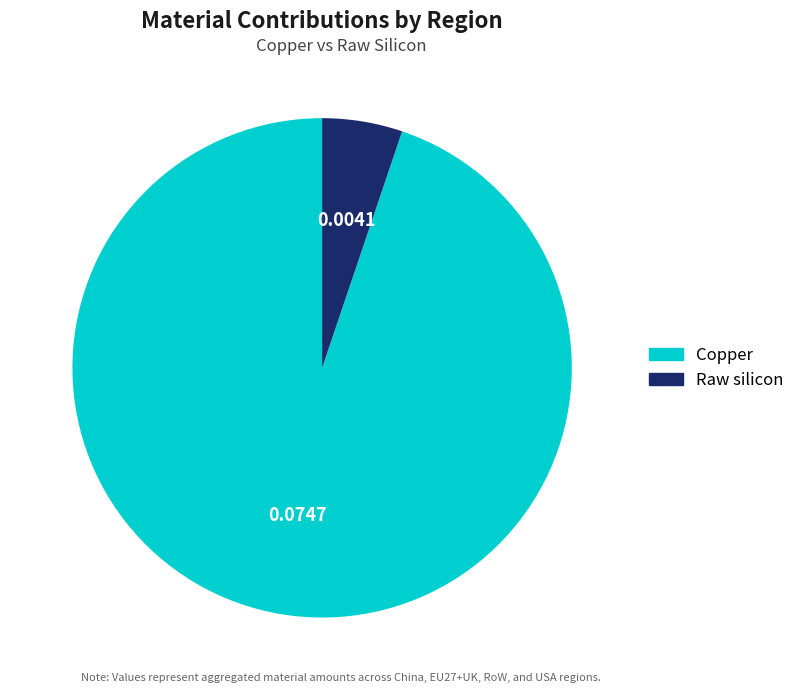

Does any single category account for the majority?

Yes